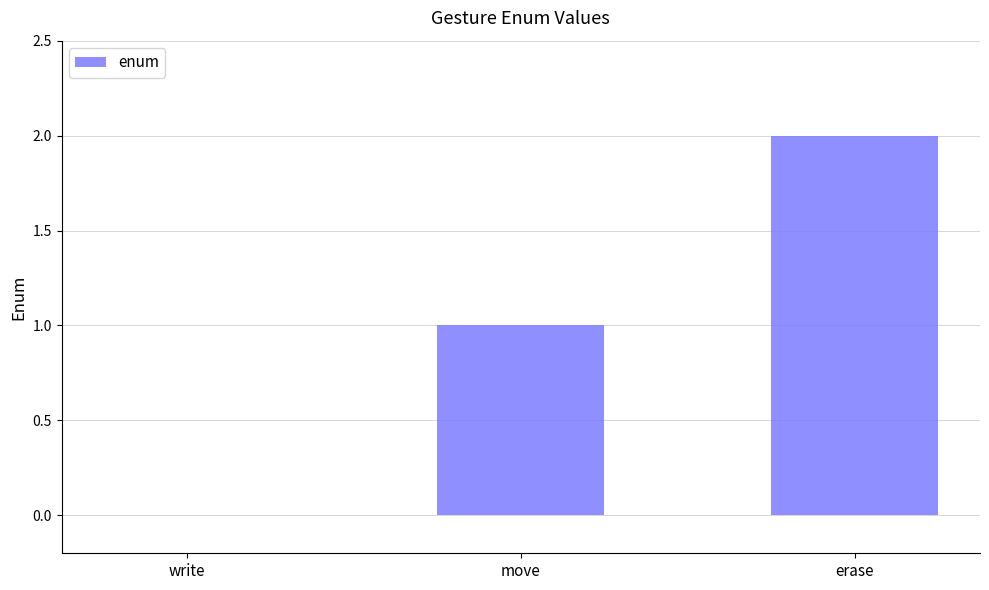

What is the sum of all values?

3